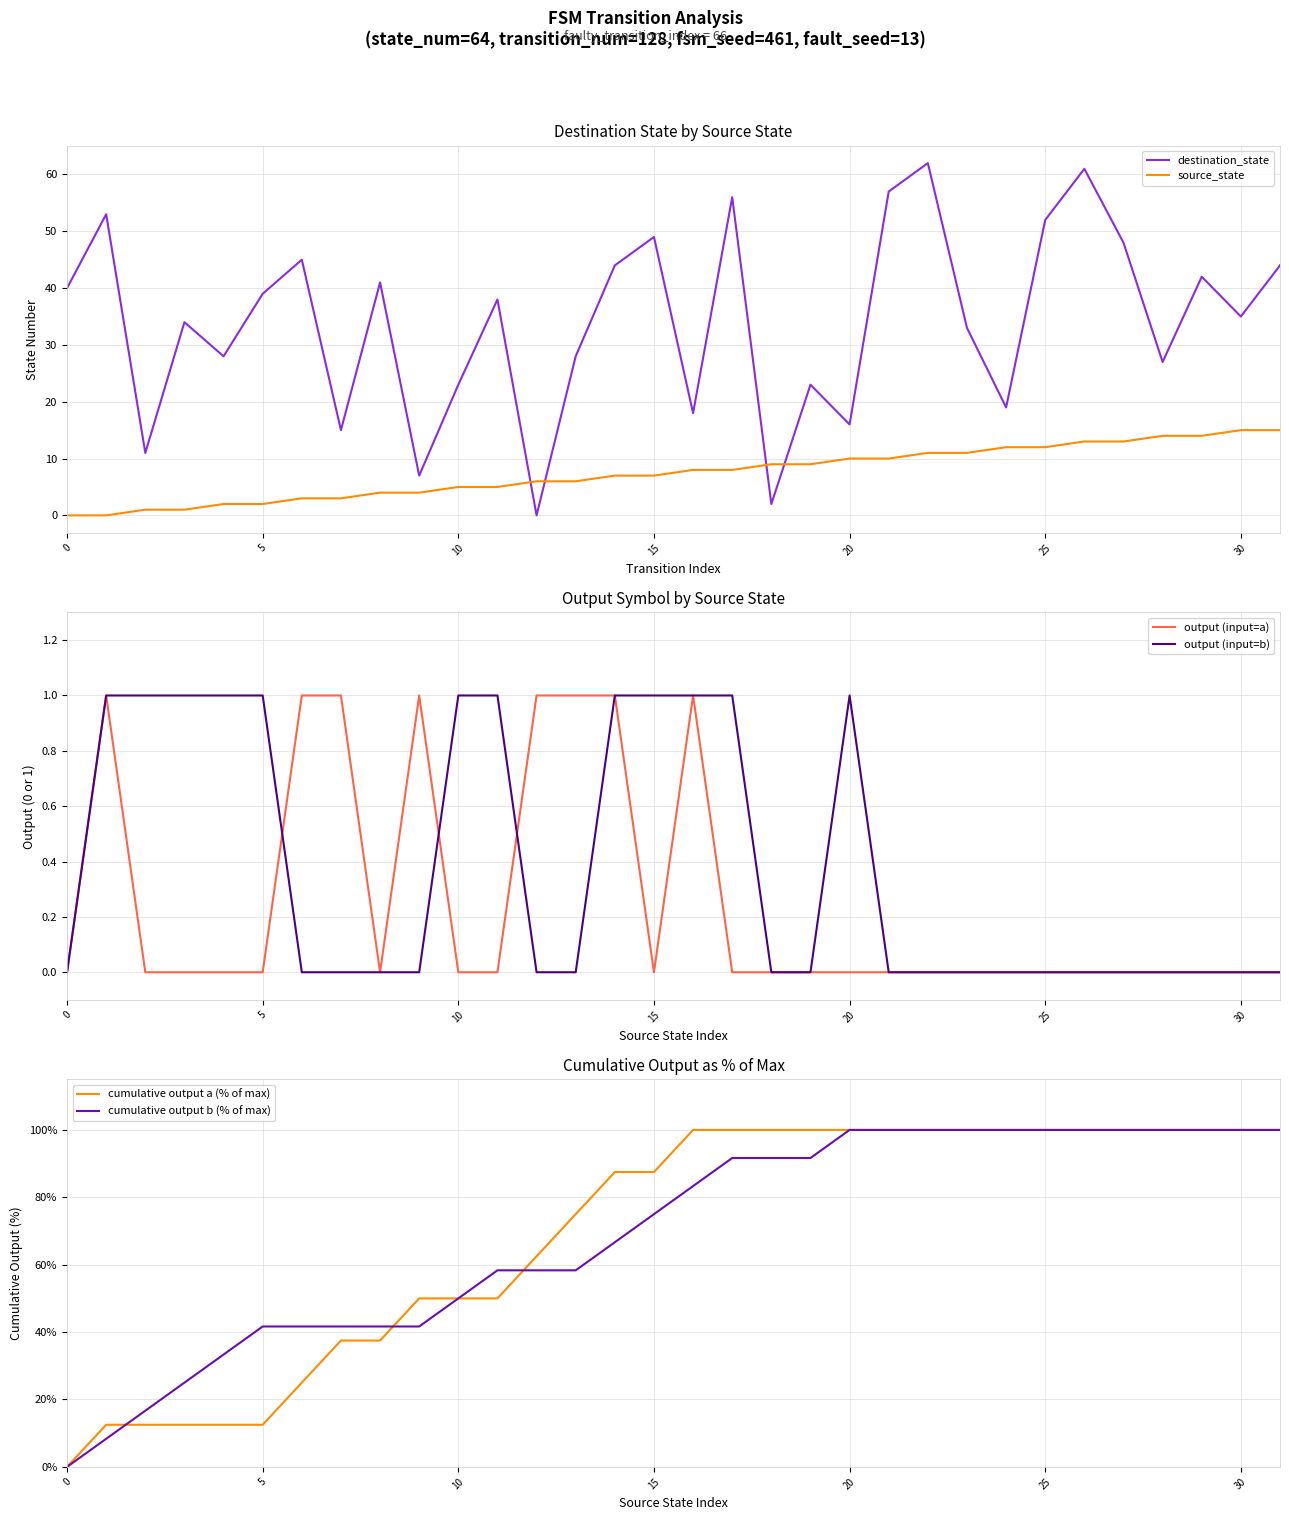

What is the highest value of the destination_state series?

62